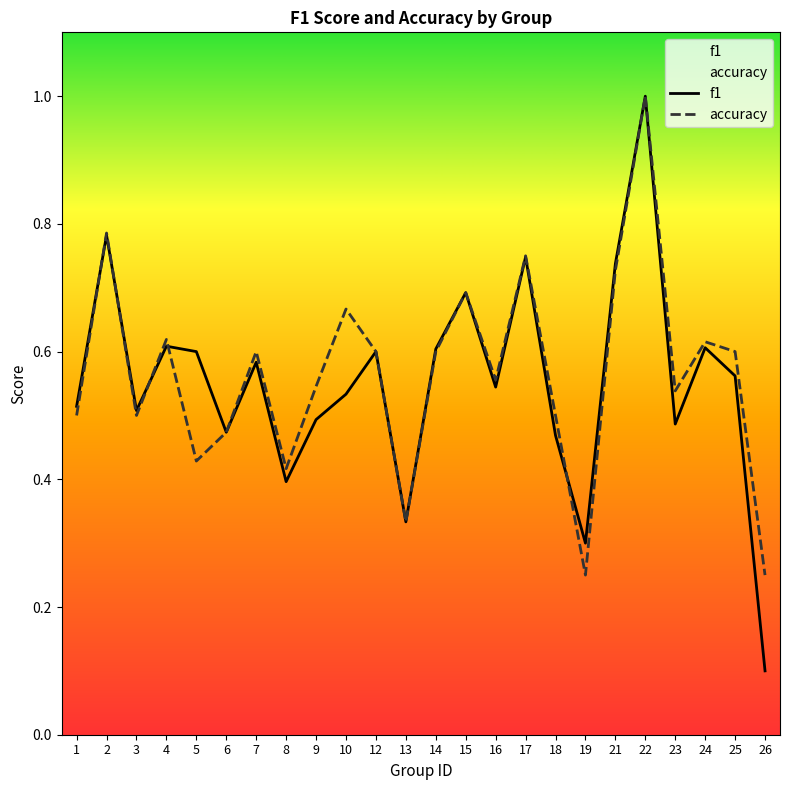

Reading left to right, transcribe all the data shown in this chart.

f1: 0.5	0.8	0.5	0.6	0.6	0.5	0.6	0.4	0.5	0.5	0.6	0.3	0.6	0.7	0.5	0.7	0.5	0.3	0.7	1.0	0.5	0.6	0.6	0.1
accuracy: 0.5	0.8	0.5	0.6	0.4	0.5	0.6	0.4	0.5	0.7	0.6	0.3	0.6	0.7	0.6	0.8	0.5	0.2	0.7	1.0	0.5	0.6	0.6	0.2